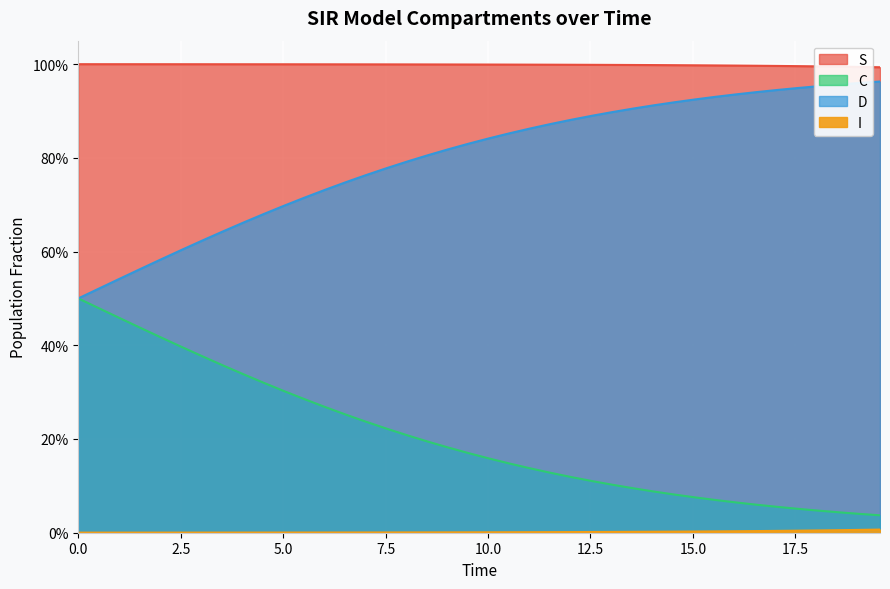

How many lines are shown in the chart?

4